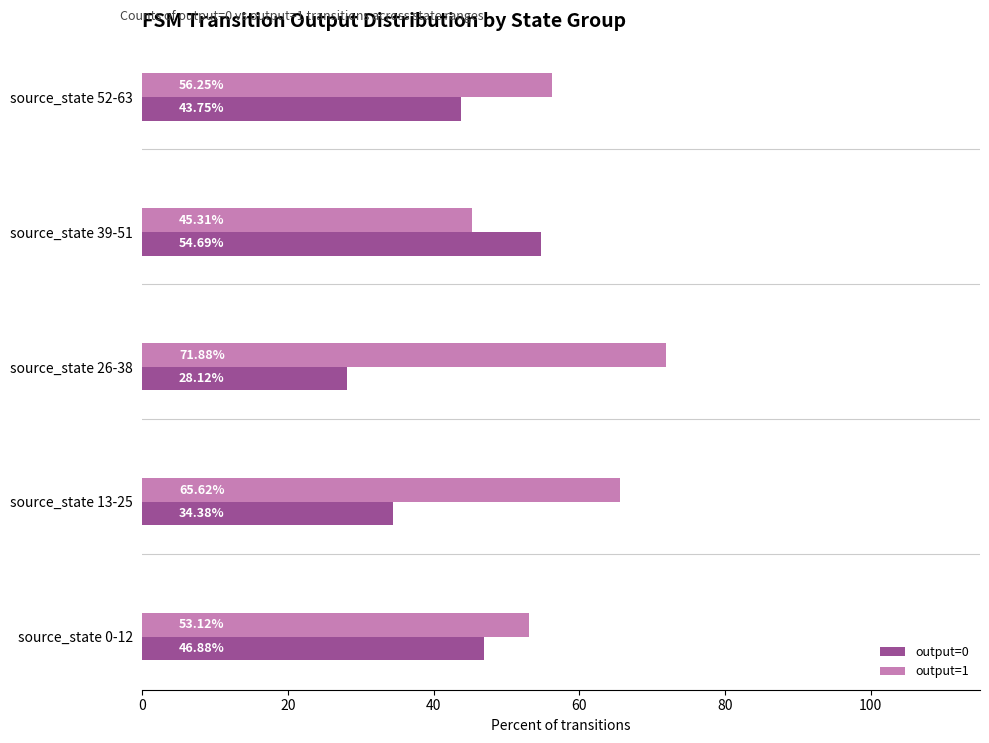

Count the number of data series in this chart.

2